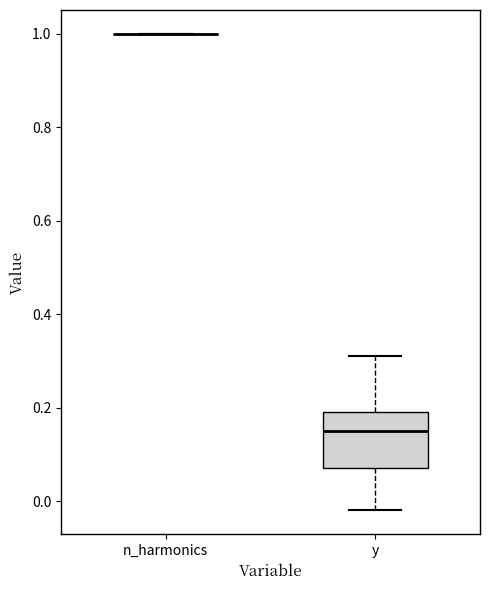

Reading left to right, read every box against the y-axis: the position of its median line, the range the box covers, and the ends of its whiskers. The values are not printed on the chart, so give them approximately, as read against the axis.

n_harmonics: box collapsed to a line at 1.00, whiskers 1.00 to 1.00
y: median 0.16, box 0.08 to 0.20, whiskers -0.02 to 0.32